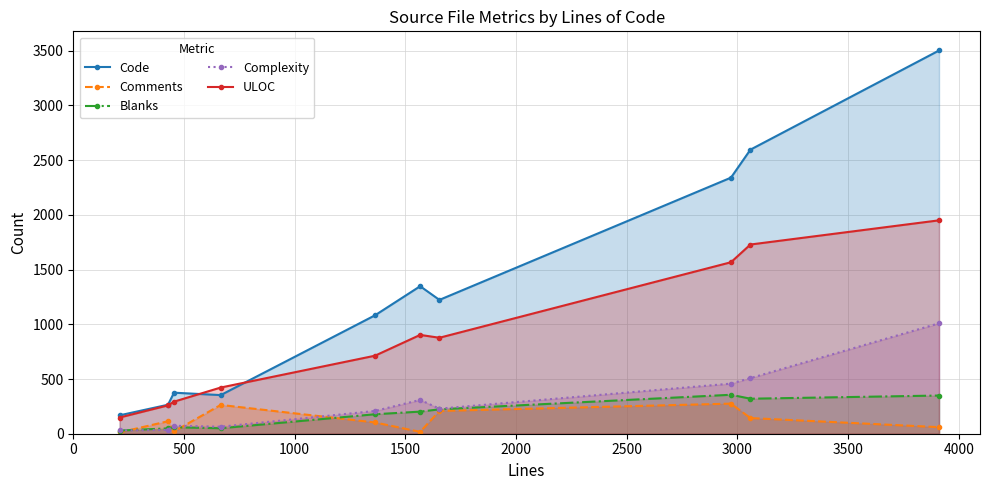

List the series in order of their peak value, lowest first.

Comments, Blanks, Complexity, ULOC, Code